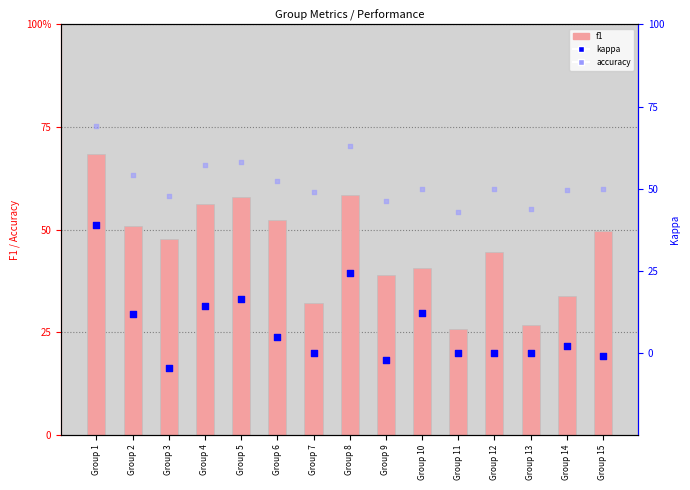

Which series has the largest total across all categories?

accuracy